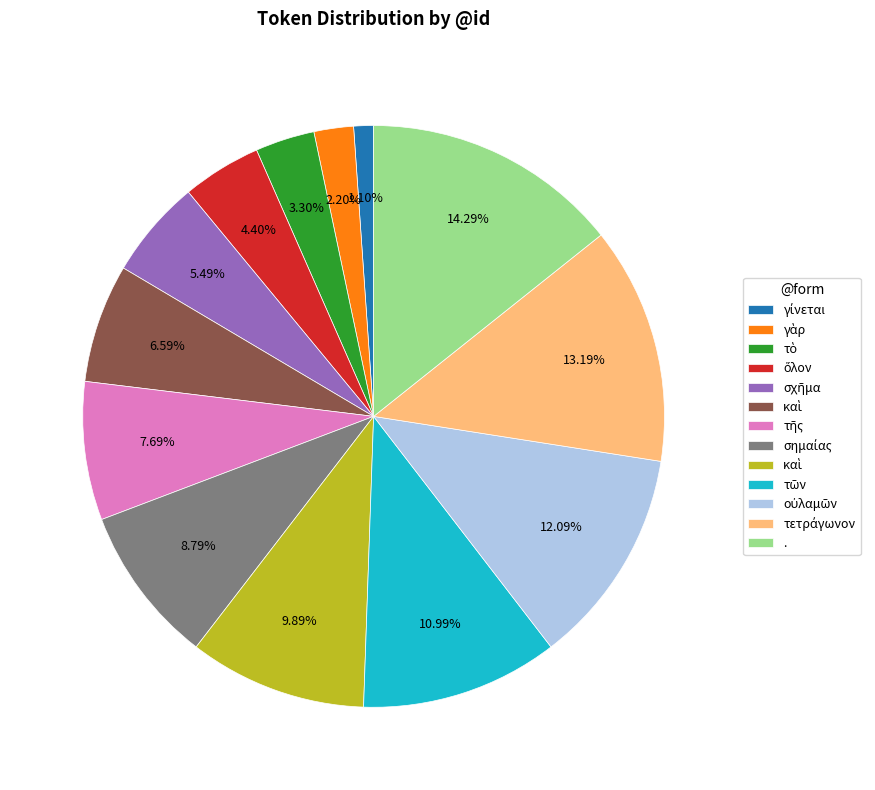

Does any single category account for the majority?

No